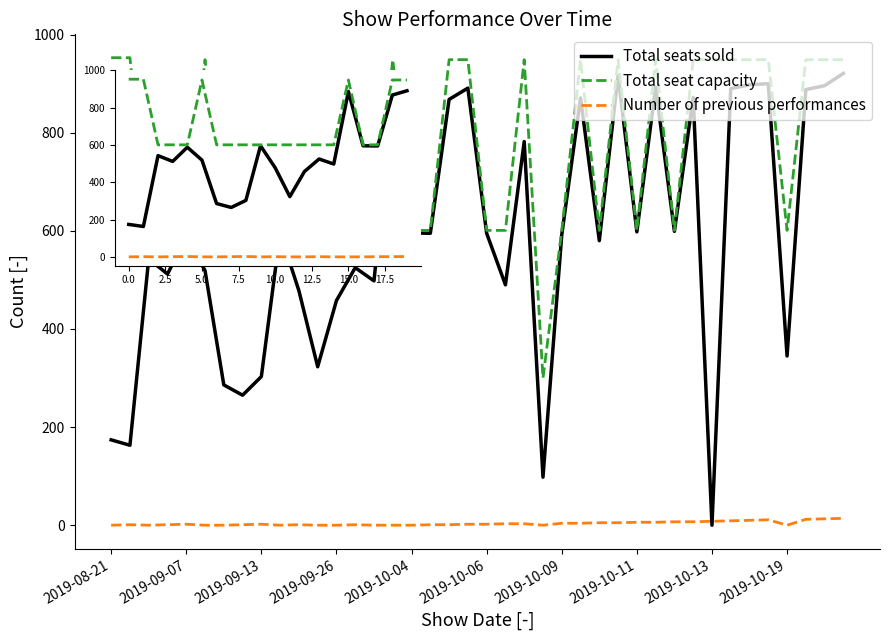

What is the lowest value of the Total seat capacity series?

300